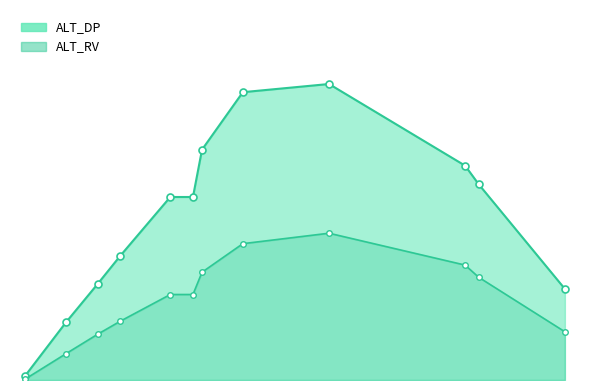

How many data points in ALT_RV_line are less than 491?

5